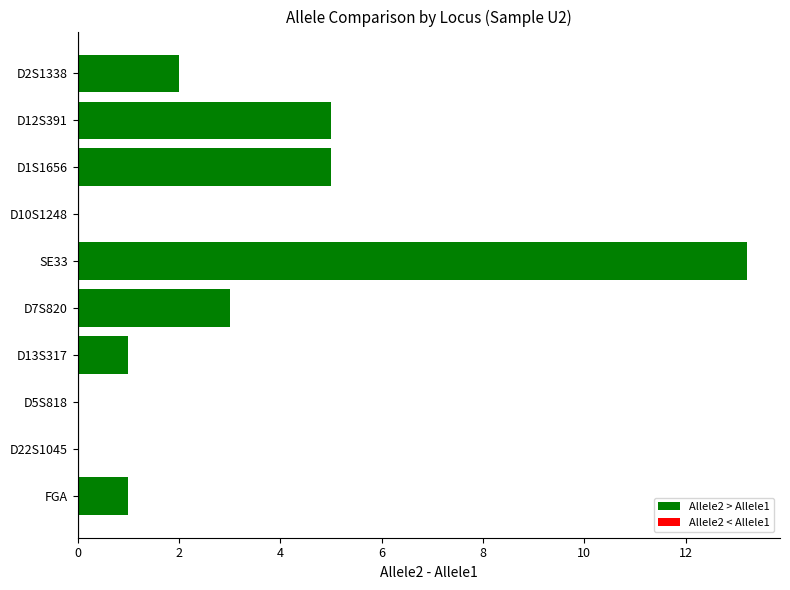

What is the sum of the values at SE33 and D7S820?

16.2